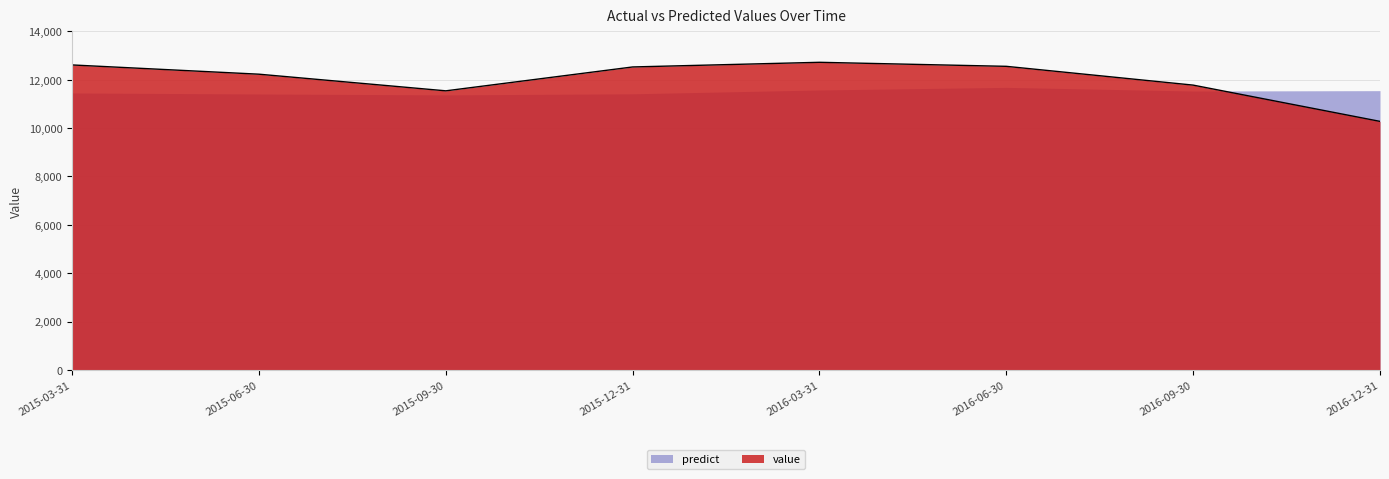

Where does the data first go above 12525?

2015-03-31